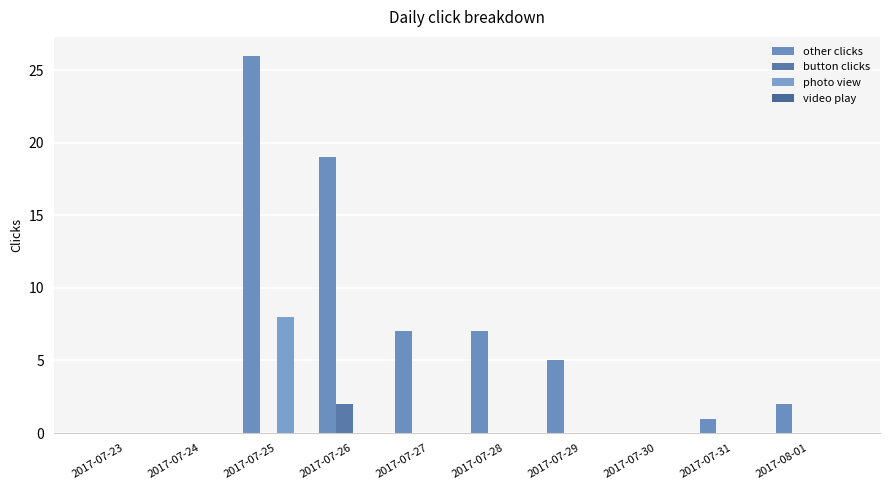

List the series in order of their peak value, lowest first.

video play, button clicks, photo view, other clicks